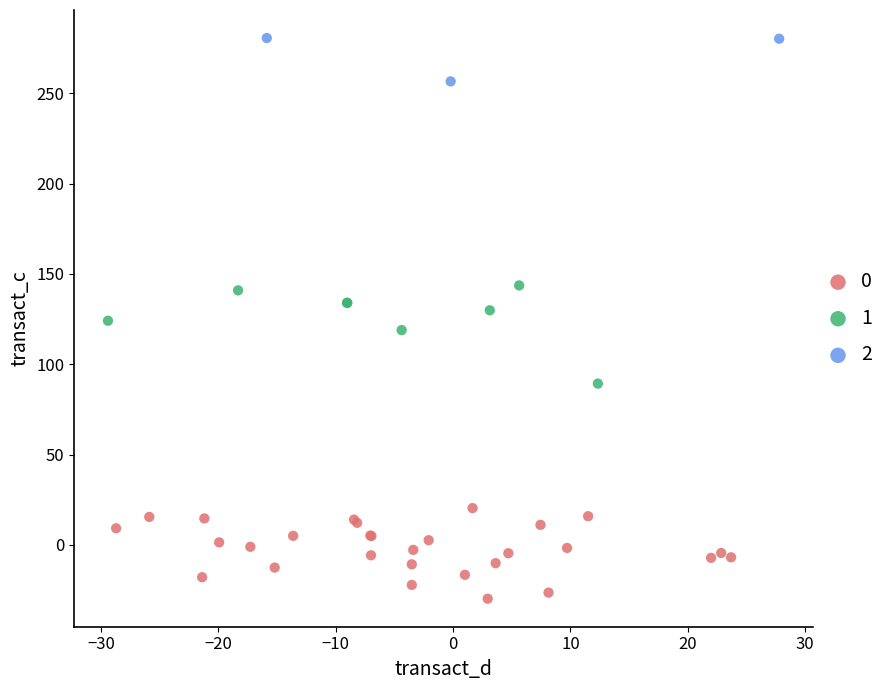

Which series reaches the minimum Y coordinate?

0